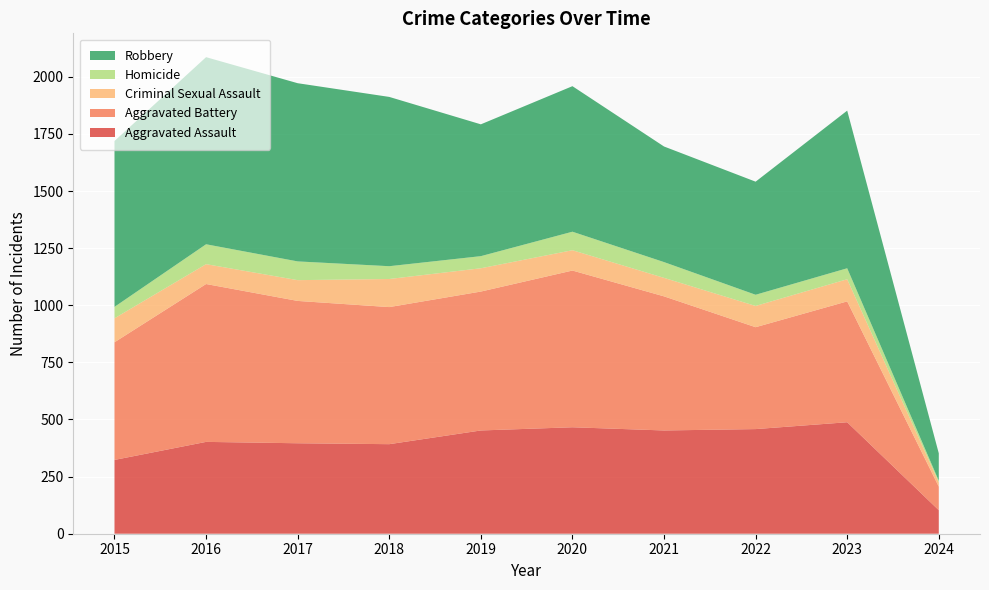

Reading left to right, extract all data points from this chart.

Aggravated Assault: 2015=323	2016=402	2017=396	2018=392	2019=452	2020=466	2021=452	2022=458	2023=488	2024=103
Aggravated Battery: 2015=515	2016=691	2017=623	2018=600	2019=608	2020=686	2021=587	2022=446	2023=529	2024=103
Criminal Sexual Assault: 2015=105	2016=87	2017=91	2018=123	2019=102	2020=89	2021=81	2022=93	2023=97	2024=19
Homicide: 2015=50	2016=87	2017=82	2018=56	2019=53	2020=81	2021=69	2022=49	2023=48	2024=7
Robbery: 2015=726	2016=819	2017=780	2018=741	2019=577	2020=637	2021=506	2022=495	2023=690	2024=120